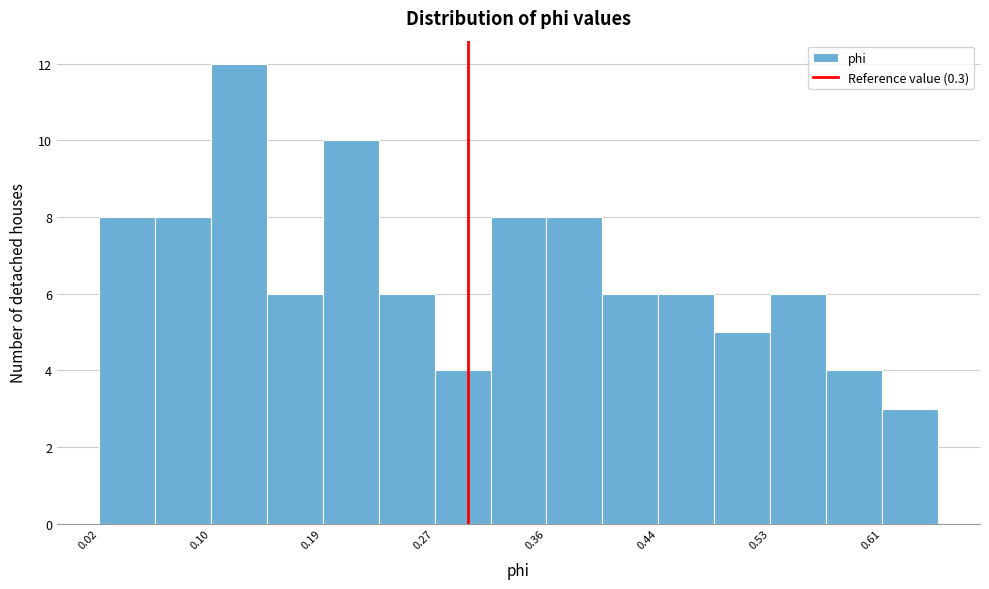

Reading left to right, transcribe this chart: for each bar, give the range it covers on the x-axis and its height. Neither the bar edges nor the heights are printed on the chart, so give them approximately, as read against the axes.

0.02 to 0.06: 8
0.06 to 0.10: 8
0.10 to 0.15: 12
0.15 to 0.19: 6
0.19 to 0.23: 10
0.23 to 0.27: 6
0.27 to 0.32: 4
0.32 to 0.36: 8
0.36 to 0.40: 8
0.40 to 0.44: 6
0.44 to 0.49: 6
0.49 to 0.53: 5
0.53 to 0.57: 6
0.57 to 0.61: 4
0.61 to 0.66: 3